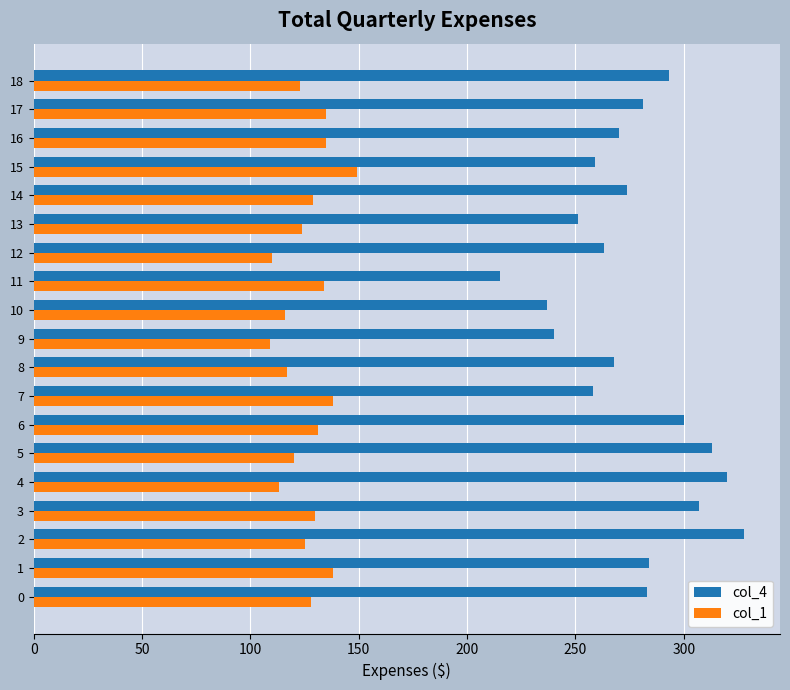

What is the lowest value of the col_4 series?

215